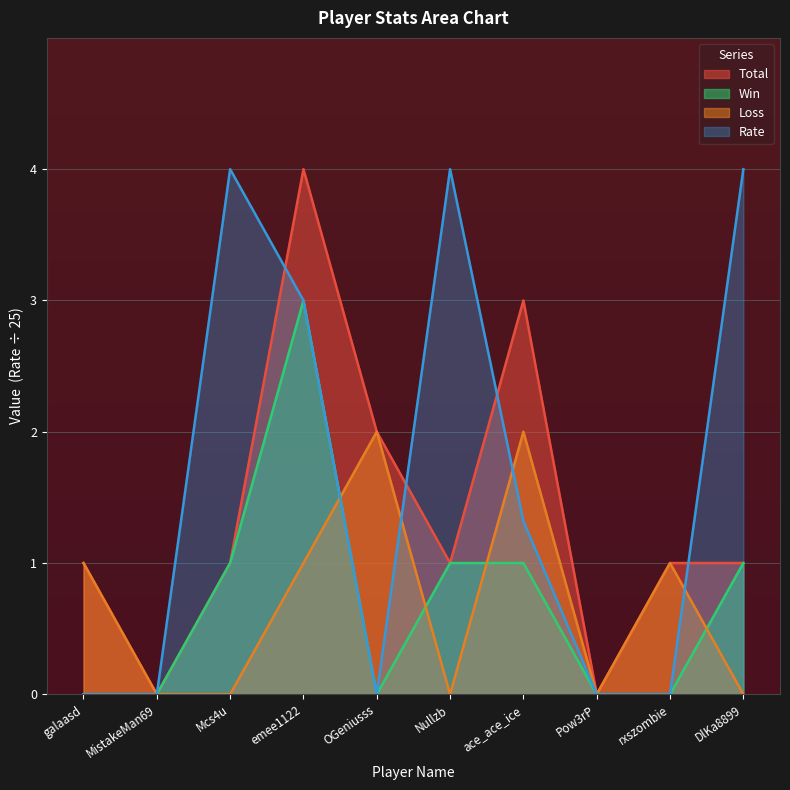

What is the value of the Total point at the 7th from the left?

3.0